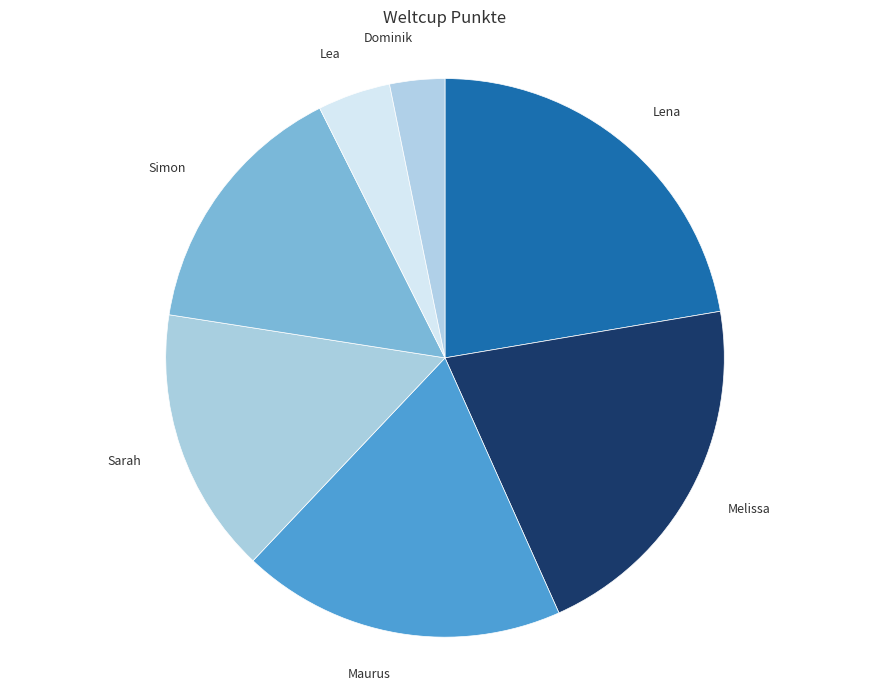

Between Lea and Lena, which is larger?

Lena